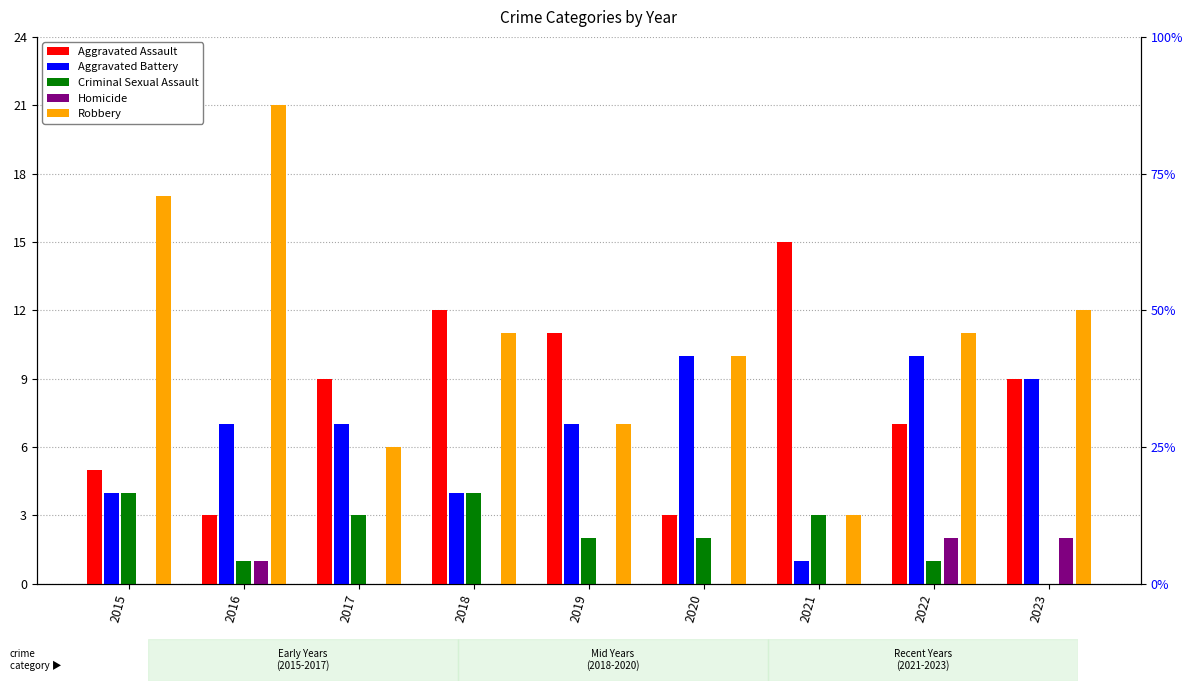

List the series in order of their overall mean, lowest first.

Homicide, Criminal Sexual Assault, Aggravated Battery, Aggravated Assault, Robbery